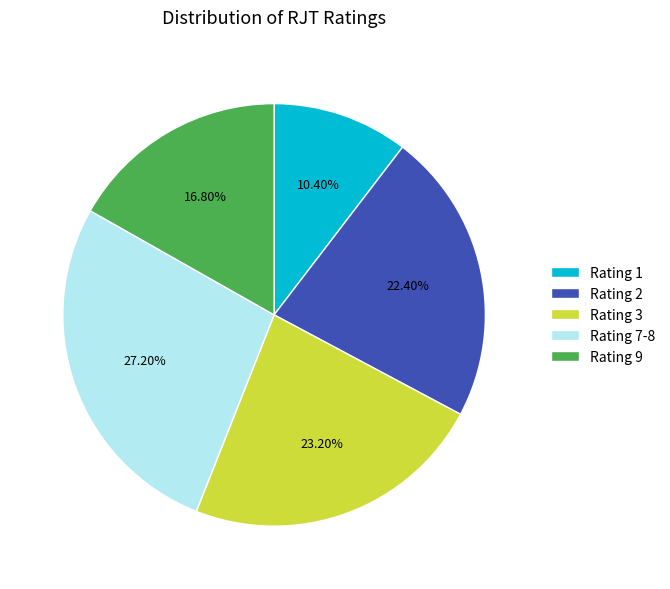

Combined, do Rating 3 and Rating 9 account for over 50%?

No